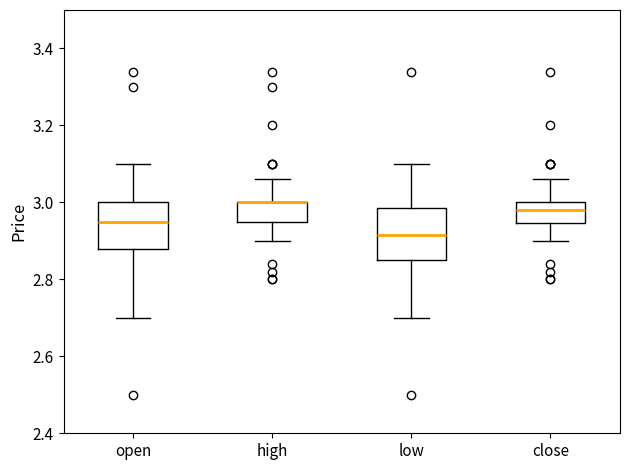

Where does the upper whisker of the box for open end on the y-axis? The values are not printed on the chart, so give them approximately, as read against the axis.

3.10